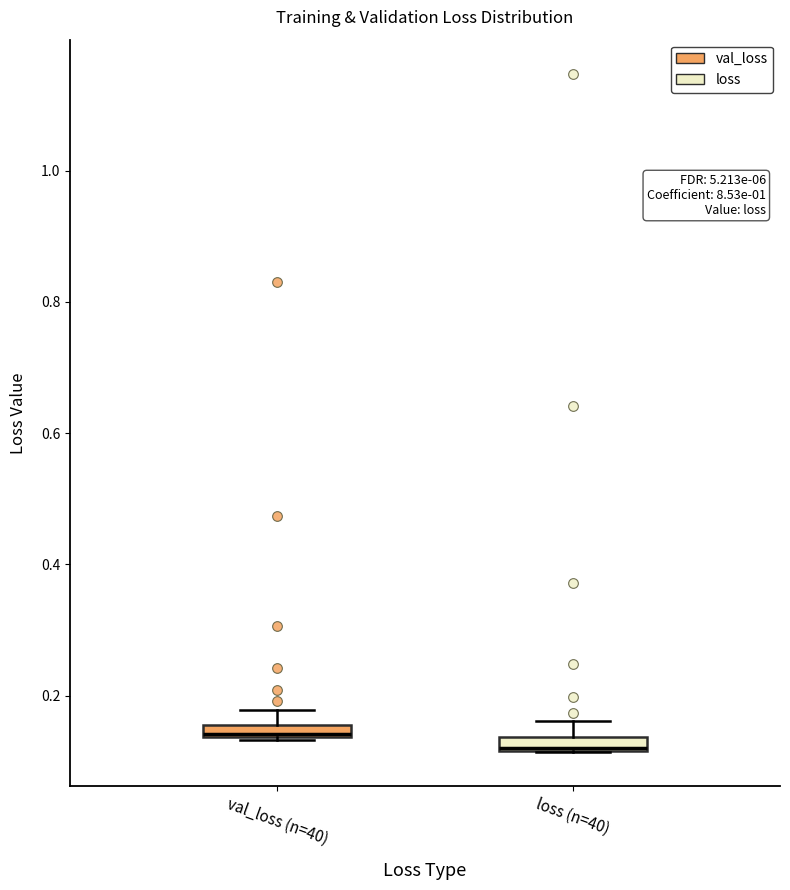

Where does the upper whisker of the box for val_loss (n=40) end on the y-axis? The values are not printed on the chart, so give them approximately, as read against the axis.

0.18